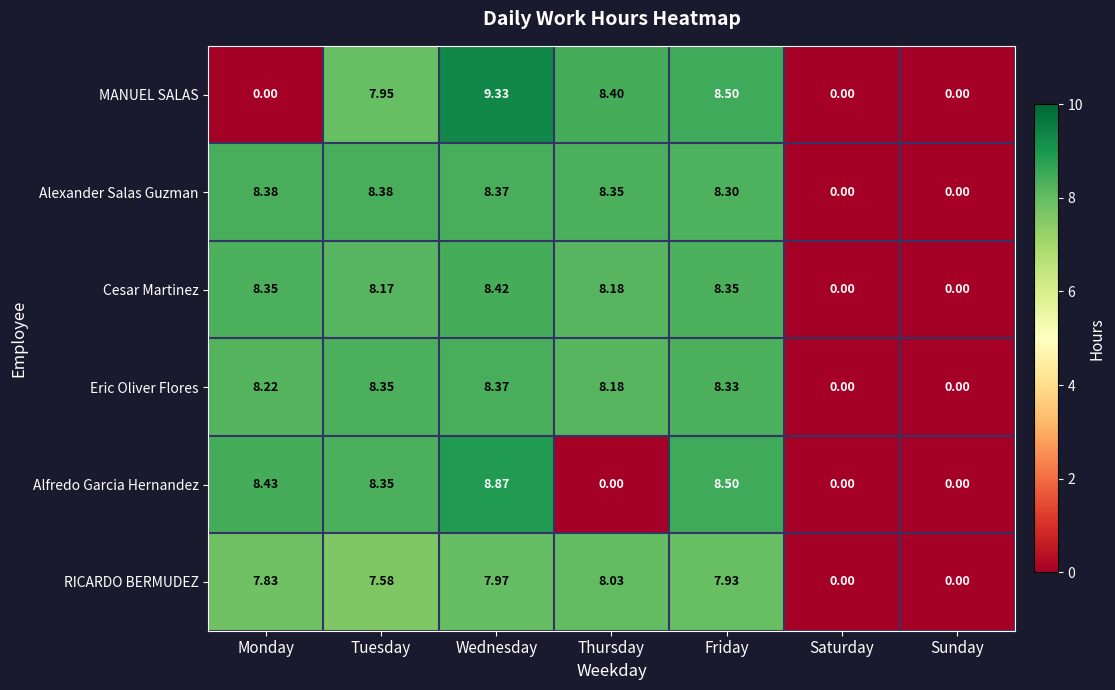

List the series in order of their peak value, lowest first.

RICARDO BERMUDEZ, Eric Oliver Flores, Alexander Salas Guzman, Cesar Martinez, Alfredo Garcia Hernandez, MANUEL SALAS